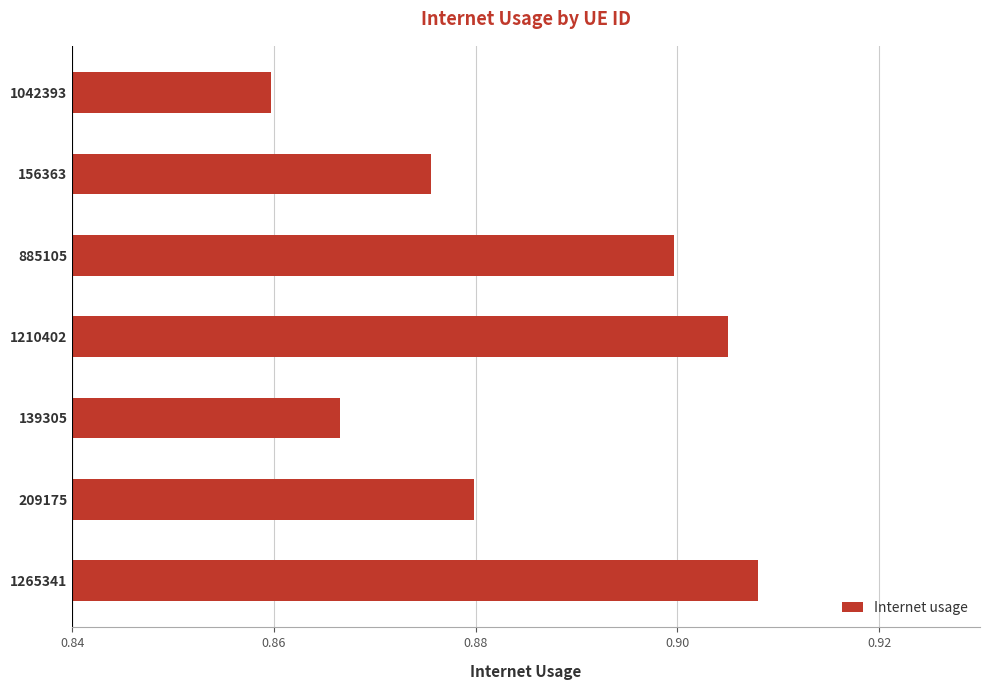

Does the chart contain any negative values?

No